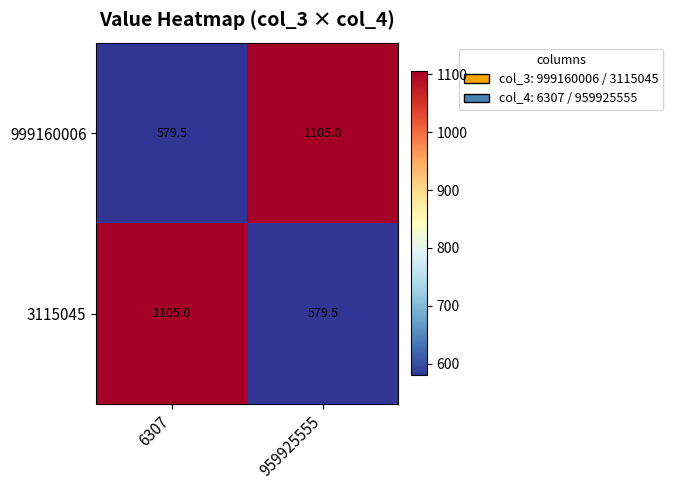

What is the difference between the highest and lowest values at 6307?

525.5